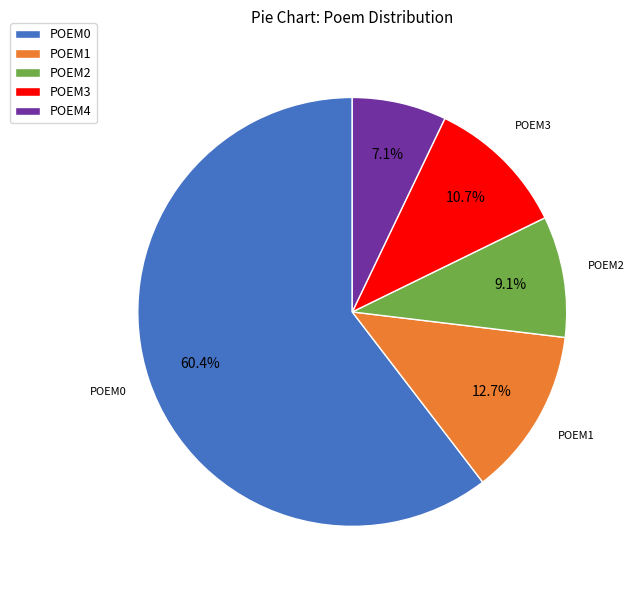

Between POEM3 and POEM0, which is larger?

POEM0